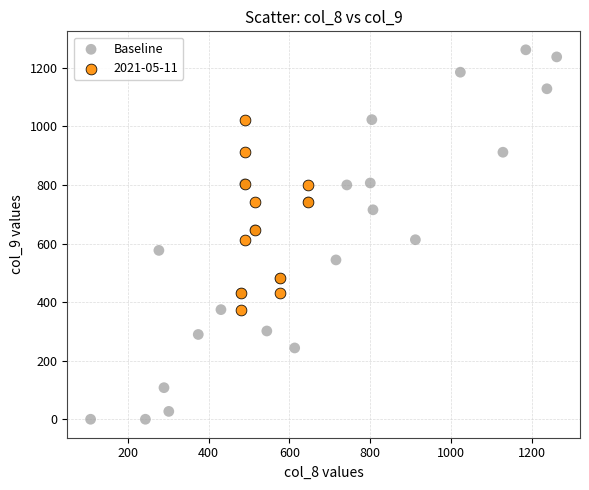

Which series has the widest spread of Y values?

Baseline